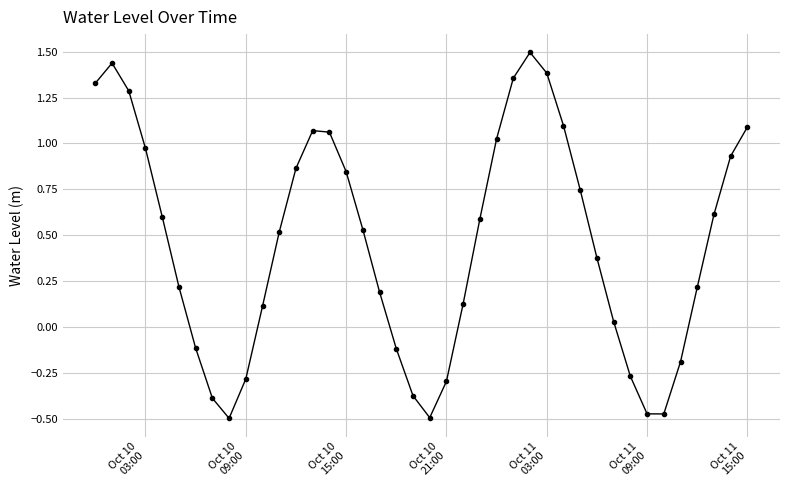

What is the maximum value shown in the chart?

1.5